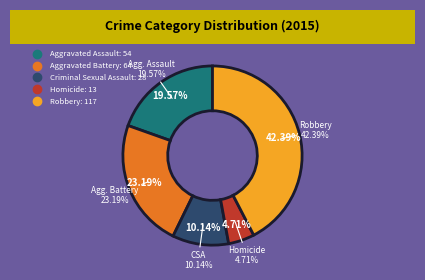

What is the total percentage of Aggravated Battery and Robbery?

65.6%